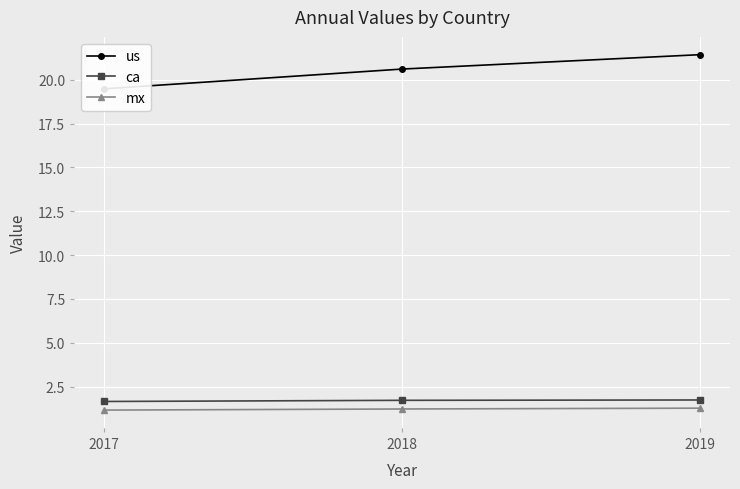

The us series shows 13.6 at 2019. True or false?

False